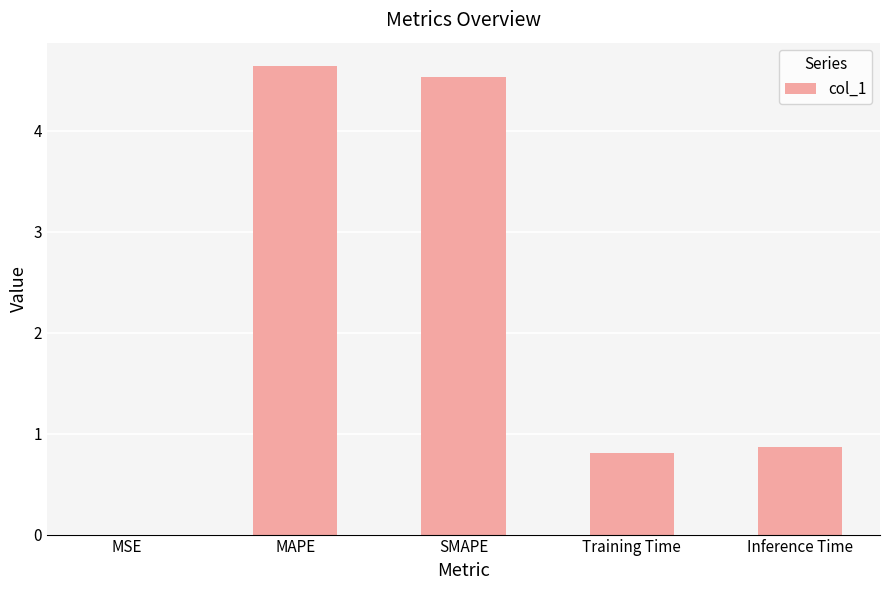

What is the difference between the values at MAPE and Training Time?

3.8